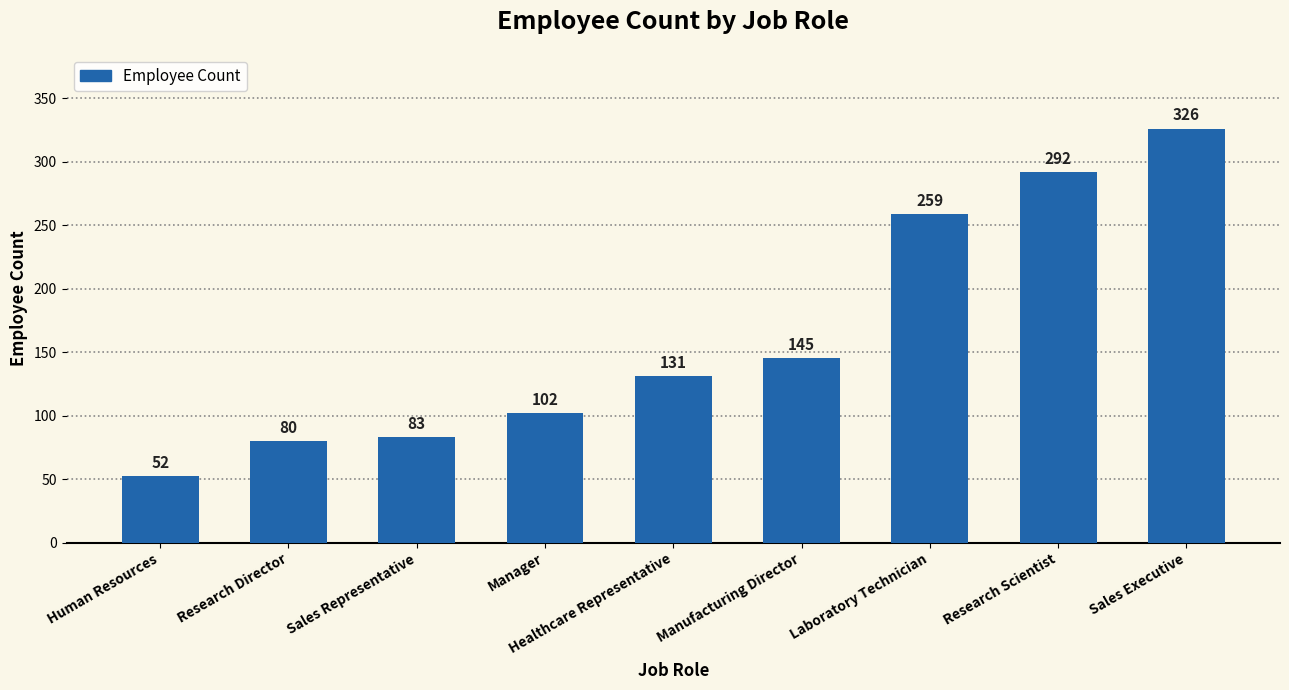

At which label is the value closest to 189?

Manufacturing Director